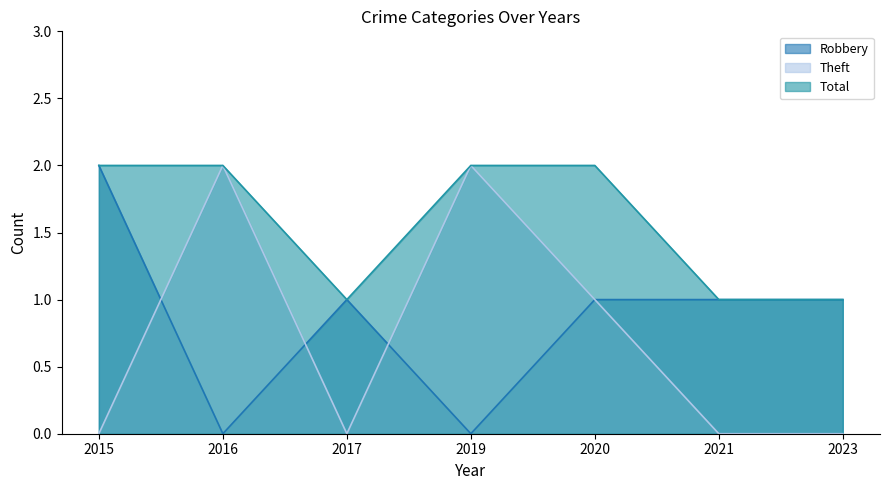

Is it true that Total equals 0 at 2023?

False